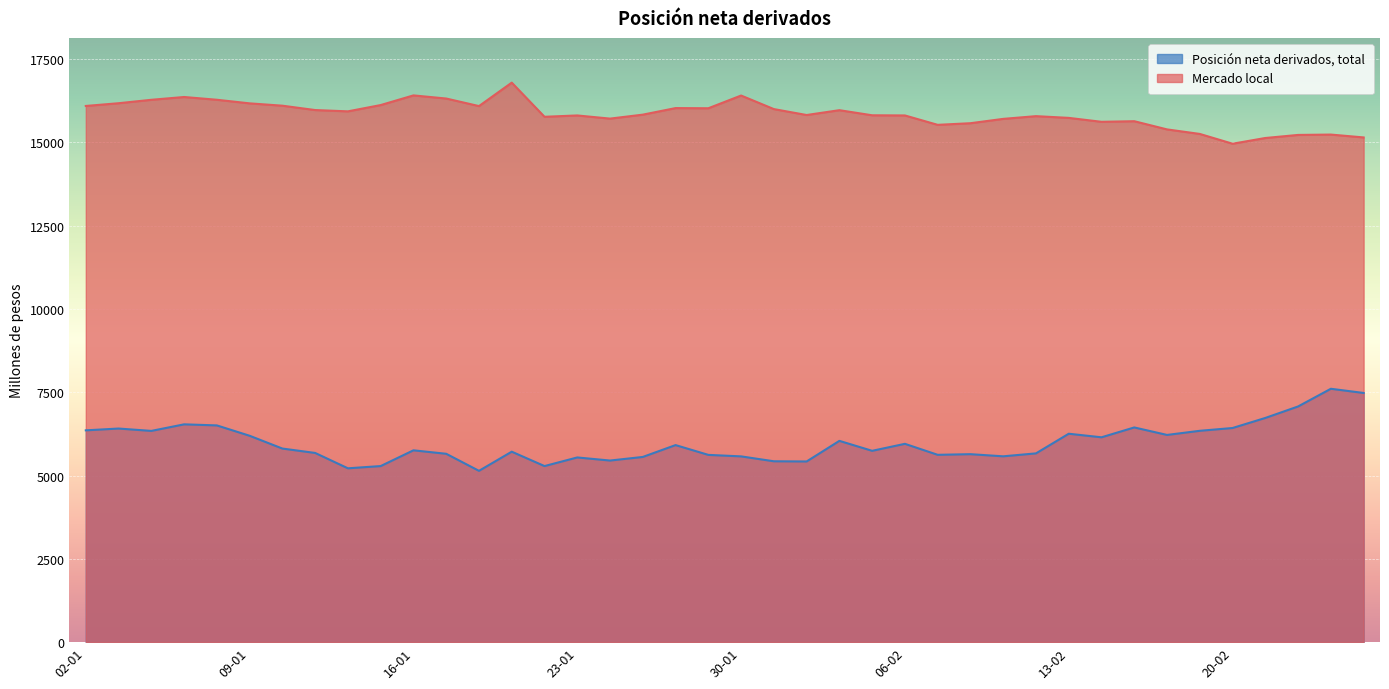

Reading left to right, transcribe all the data shown in this chart.

Mercado local: 02-01=16097	05-01=16179	06-01=16282	07-01=16366	08-01=16283	09-01=16175	12-01=16105	13-01=15974	14-01=15935	15-01=16124	16-01=16414	19-01=16320	20-01=16093	21-01=16797	22-01=15772	23-01=15812	26-01=15717	27-01=15836	28-01=16033	29-01=16028	30-01=16410	02-02=16003	03-02=15825	04-02=15970	05-02=15817	06-02=15812	09-02=15530	10-02=15579	11-02=15709	12-02=15791	13-02=15739	16-02=15621	17-02=15639	18-02=15393	19-02=15257	20-02=14963	23-02=15135	24-02=15227	25-02=15238	26-02=15152
Posición neta derivados, total: 02-01=6357	05-01=6411	06-01=6340	07-01=6537	08-01=6505	09-01=6194	12-01=5810	13-01=5678	14-01=5217	15-01=5284	16-01=5757	19-01=5653	20-01=5141	21-01=5716	22-01=5284	23-01=5543	26-01=5450	27-01=5558	28-01=5914	29-01=5620	30-01=5575	02-02=5428	03-02=5422	04-02=6041	05-02=5742	06-02=5952	09-02=5622	10-02=5641	11-02=5577	12-02=5665	13-02=6255	16-02=6148	17-02=6444	18-02=6219	19-02=6343	20-02=6427	23-02=6729	24-02=7074	25-02=7605	26-02=7479